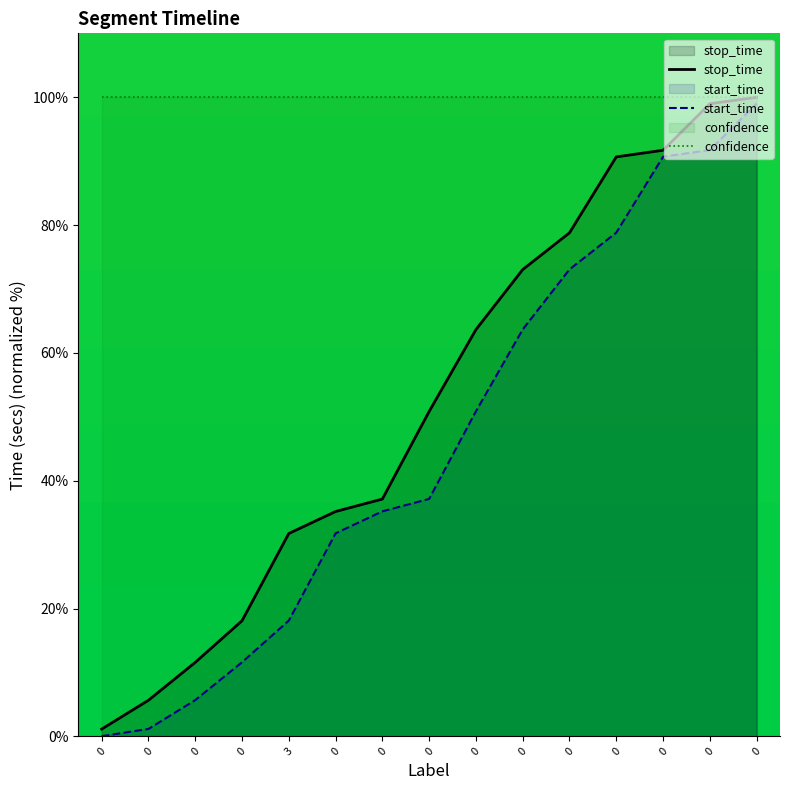

Which series has the largest range (max minus min)?

start_time